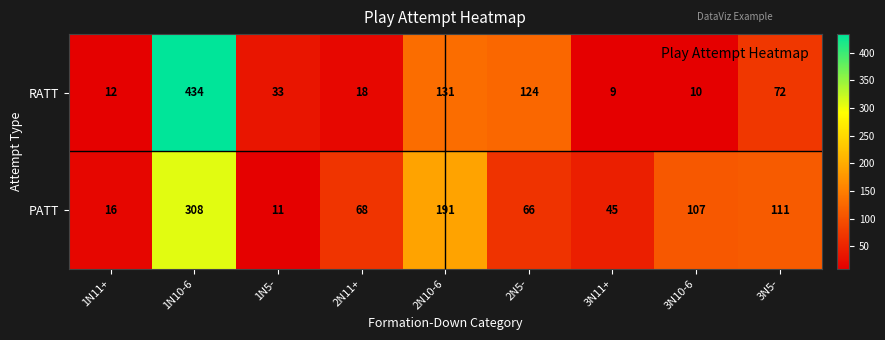

Rank the categories by PATT value from highest to lowest.

1N10-6, 2N10-6, 3N5-, 3N10-6, 2N11+, 2N5-, 3N11+, 1N11+, 1N5-